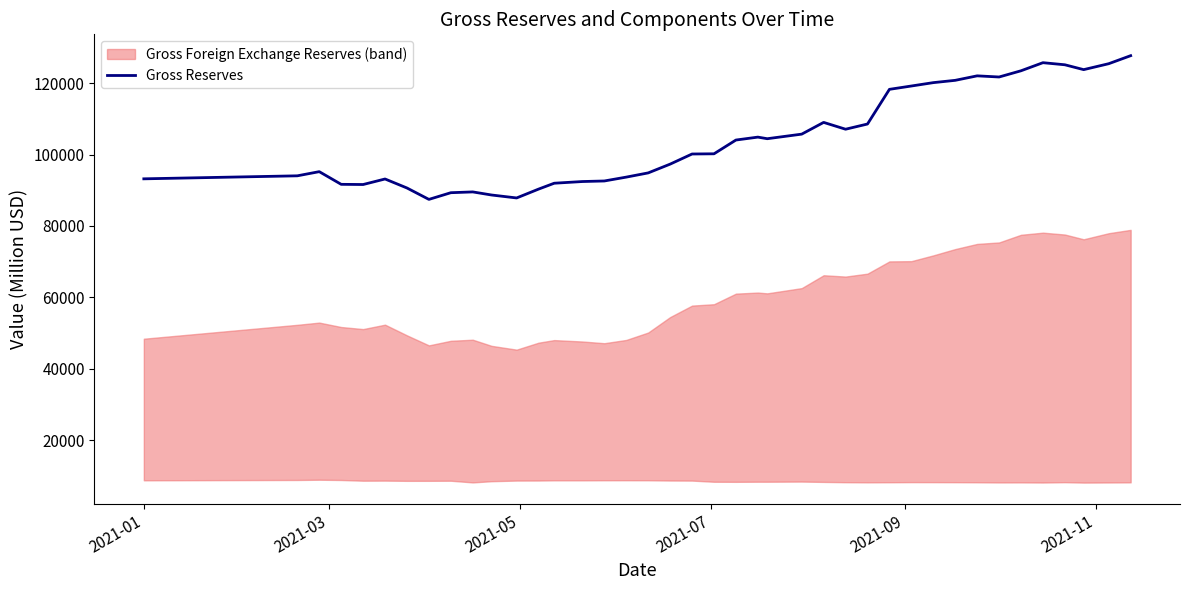

How many points are higher than both their immediate neighbors (excluding endpoints)?

7